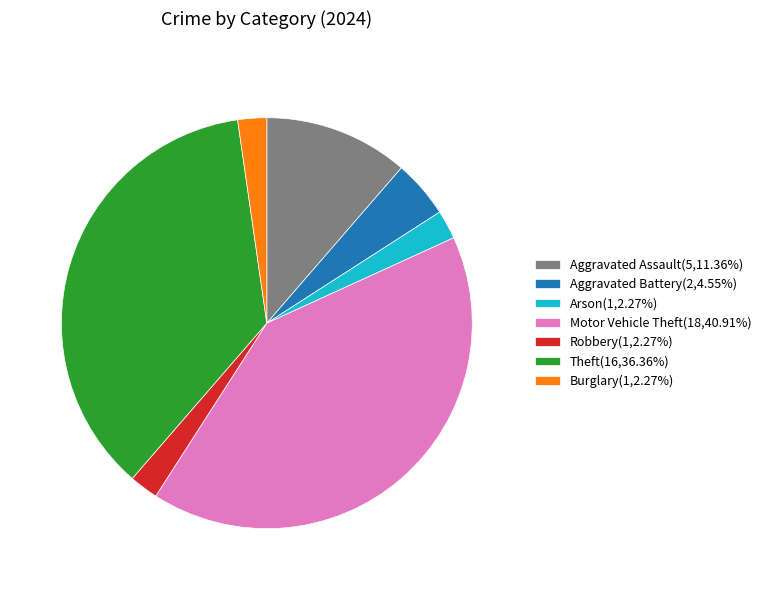

Does any single category account for the majority?

No